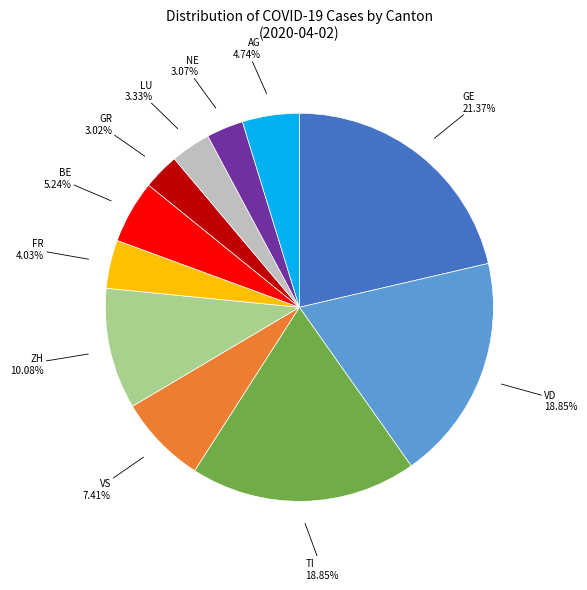

Which category has the biggest portion of the pie?

GE